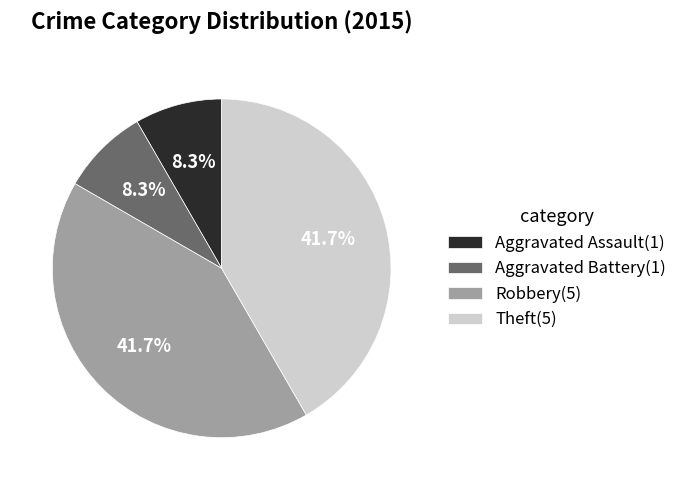

To the nearest percent, what percentage of the pie is Robbery?

42%